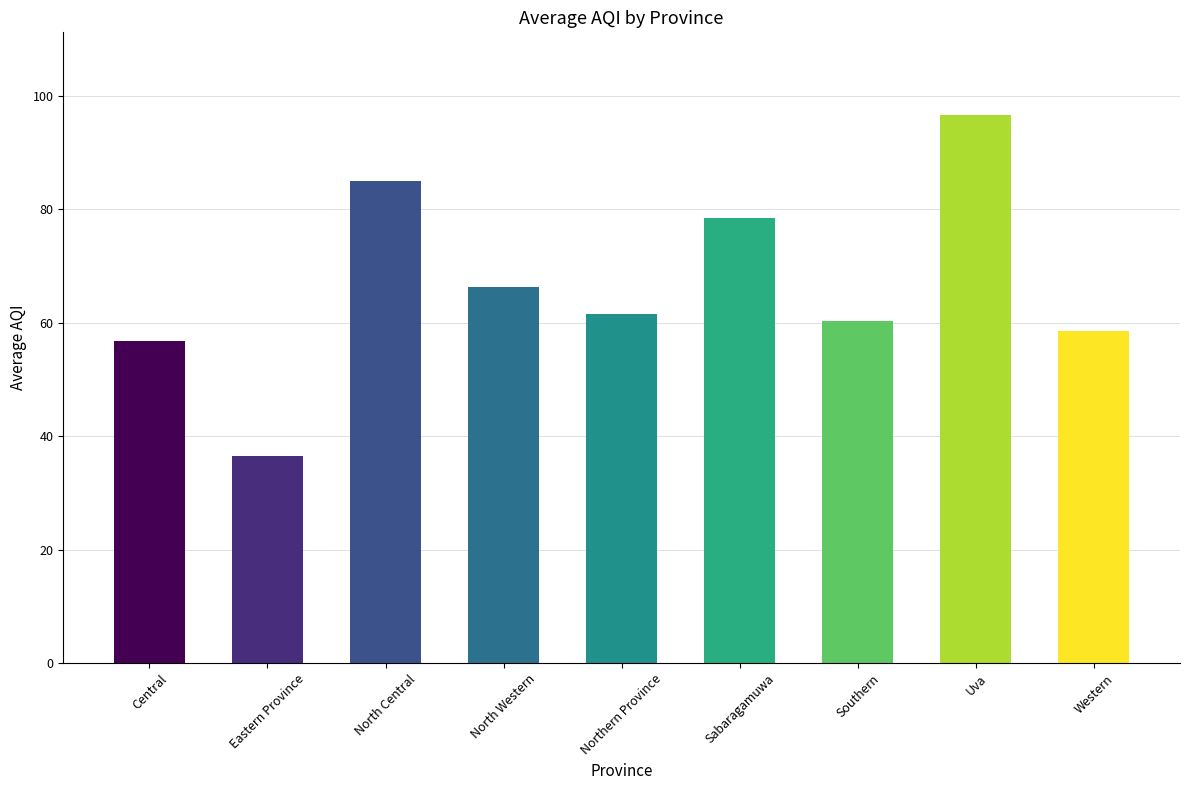

List the labels in order of value, largest first.

Uva, North Central, Sabaragamuwa, North Western, Northern Province, Southern, Western, Central, Eastern Province